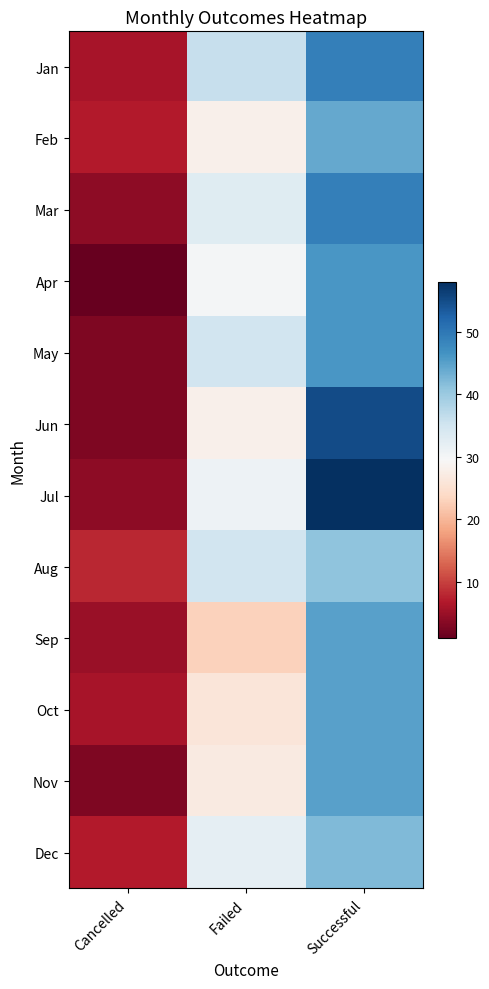

Which series has the largest range (max minus min)?

Jul